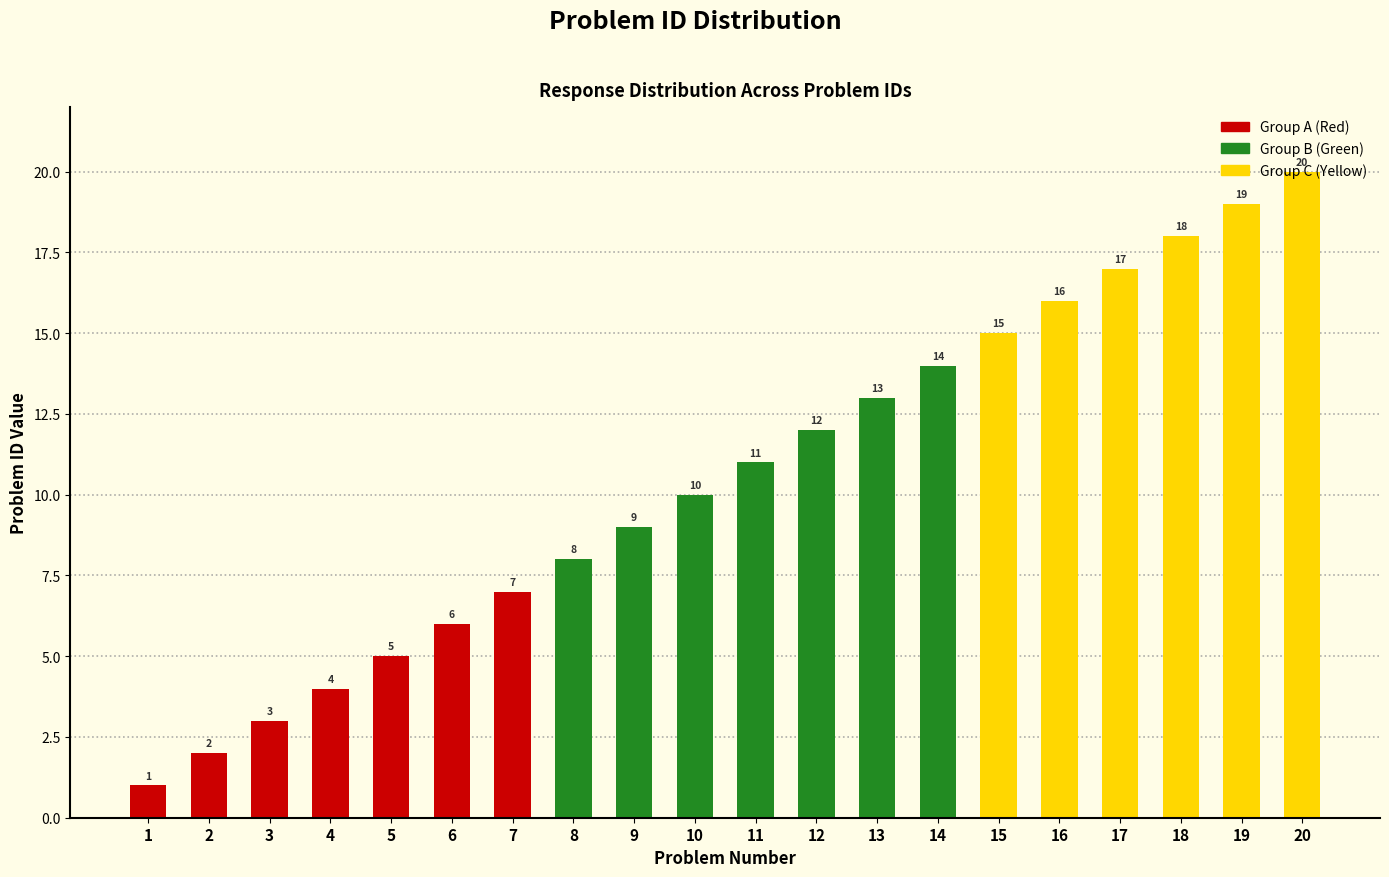

True or false: the data shows 6 at 6.

True